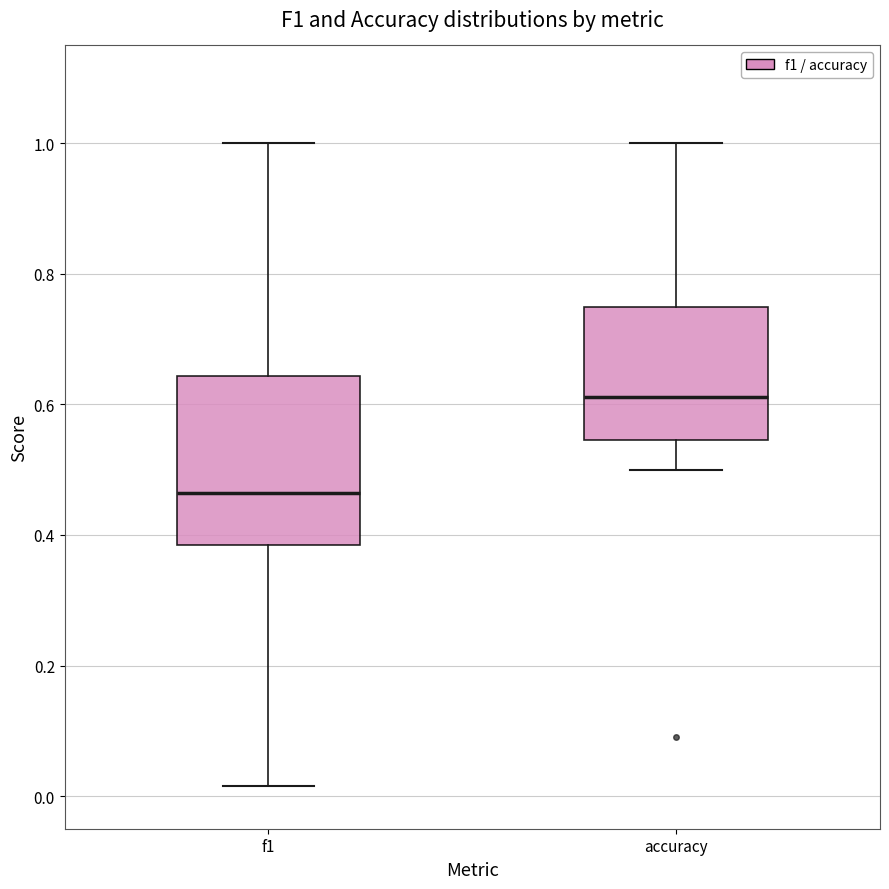

Reading left to right, transcribe this box plot: for each box, give where its median line is, the range the box spans, and where its two whiskers end, as read against the y-axis. The values are not printed on the chart, so give them approximately, as read against the axis.

f1: median 0.46, box 0.38 to 0.64, whiskers 0.02 to 1.00
accuracy: median 0.62, box 0.54 to 0.76, whiskers 0.50 to 1.00